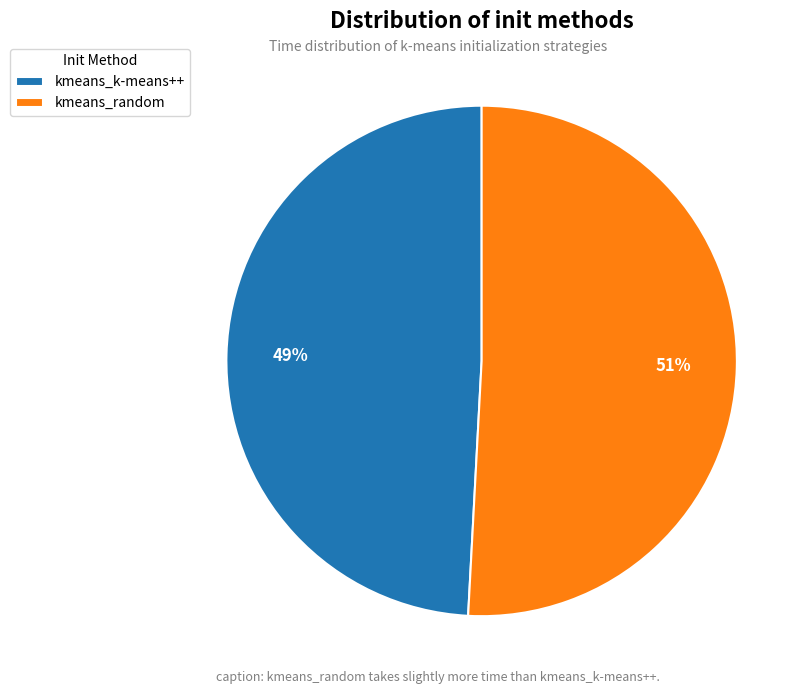

How many slices are in this pie chart?

2